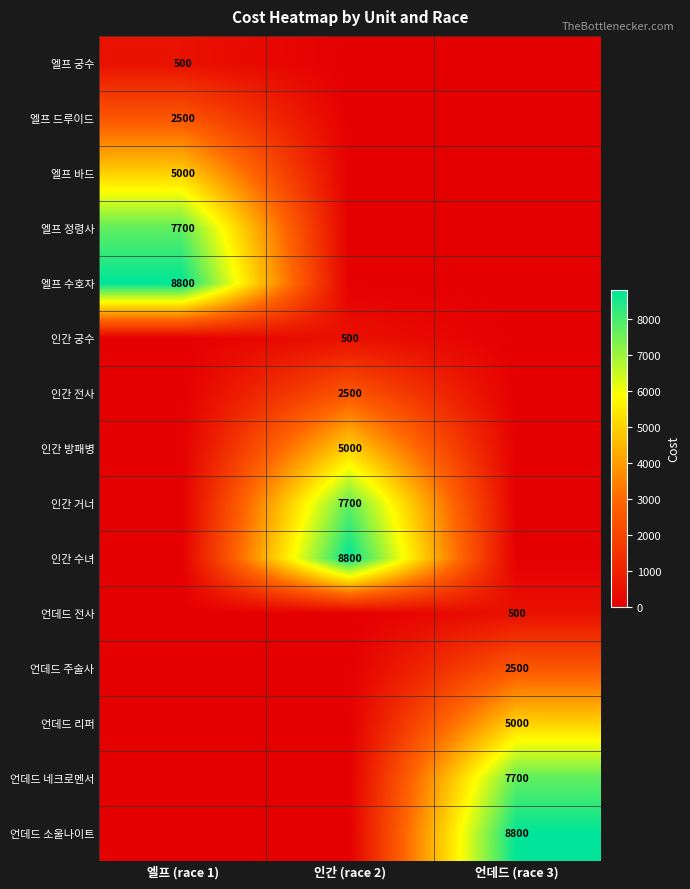

The value of 언데드 전사 at 언데드 (race 3) is 500. True or false?

True